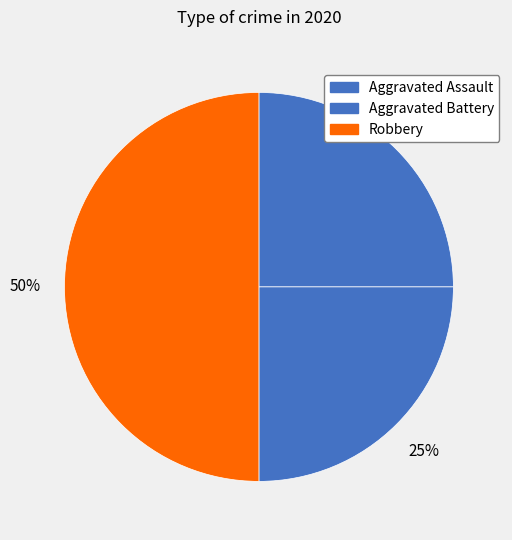

The Aggravated Assault slice represents 39% of the pie. True or false?

False